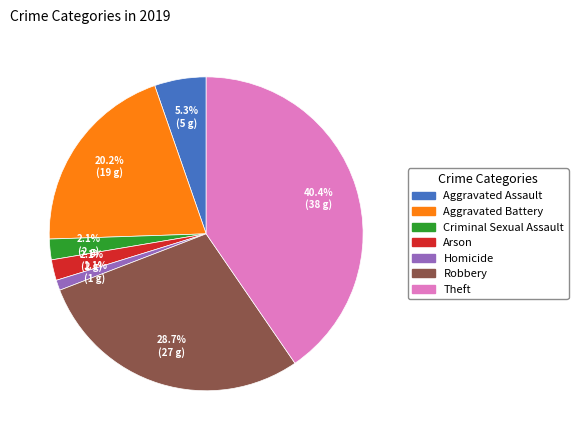

How many slices are in this pie chart?

7